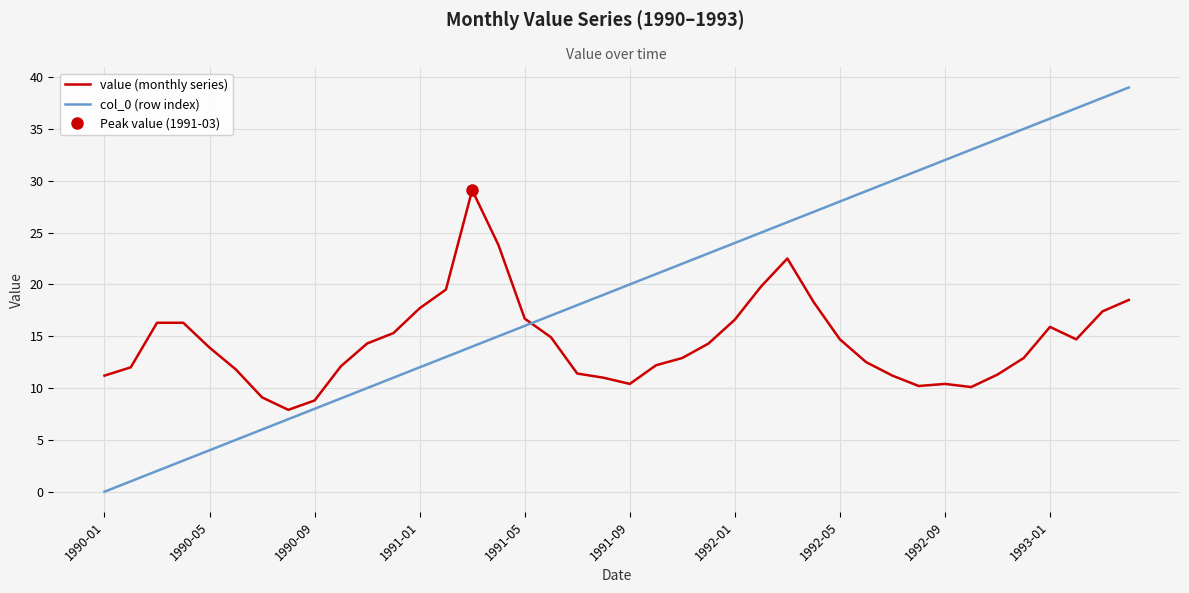

How many distinct data groups are displayed?

2